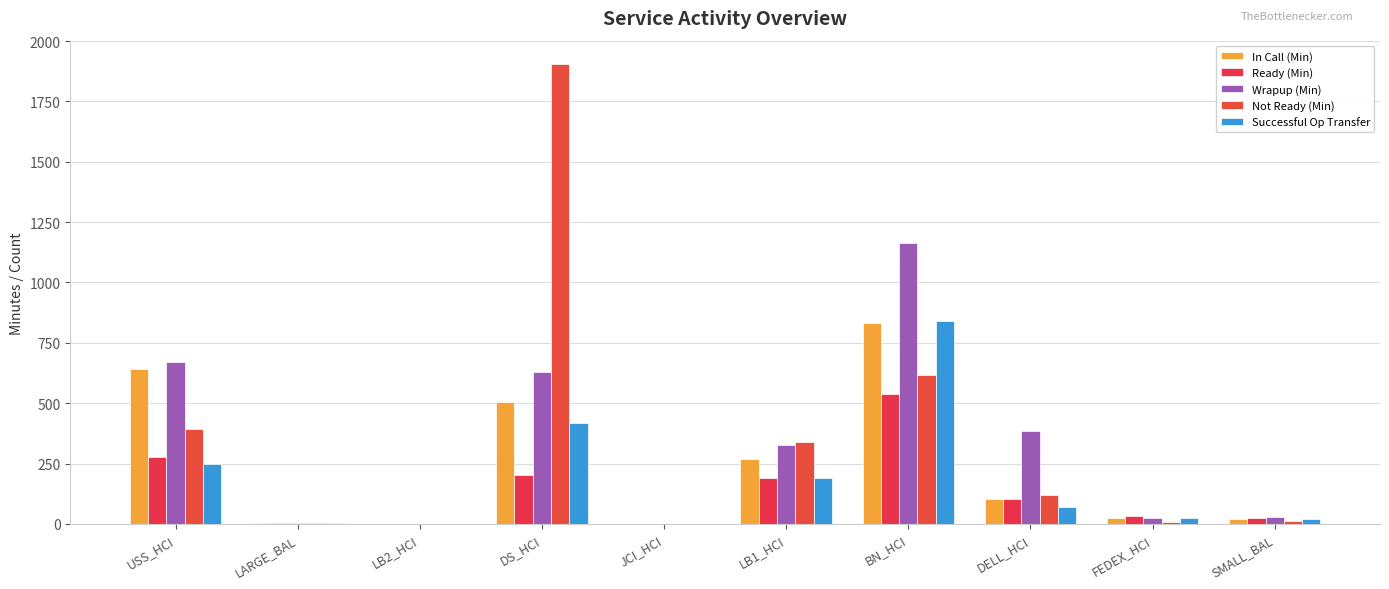

How many series are shown in this chart?

5